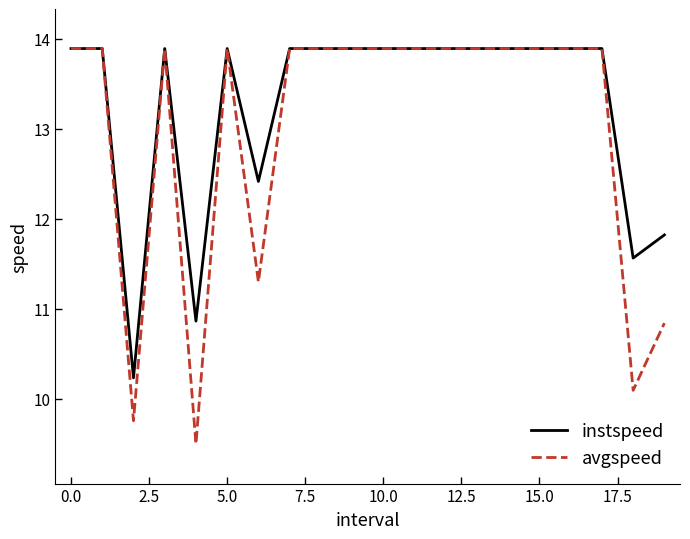

Rank the series by their average value, from highest to lowest.

instspeed, avgspeed